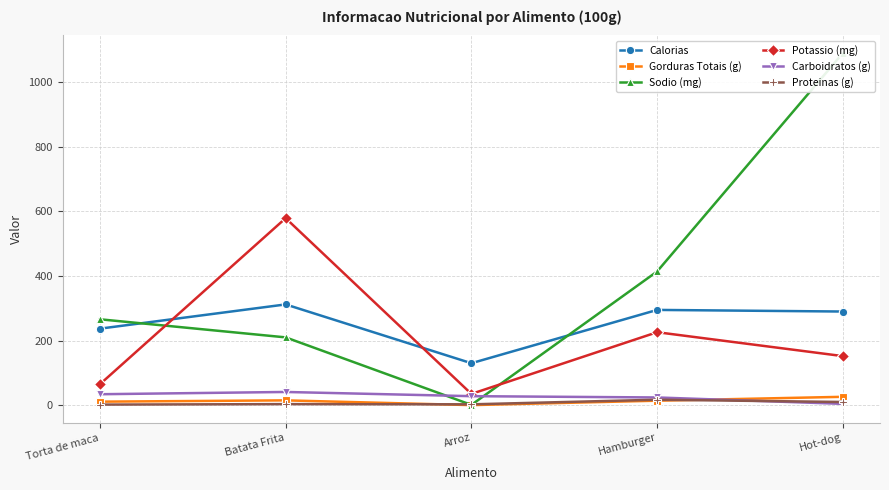

How many interior local valleys does the Calorias series have?

1